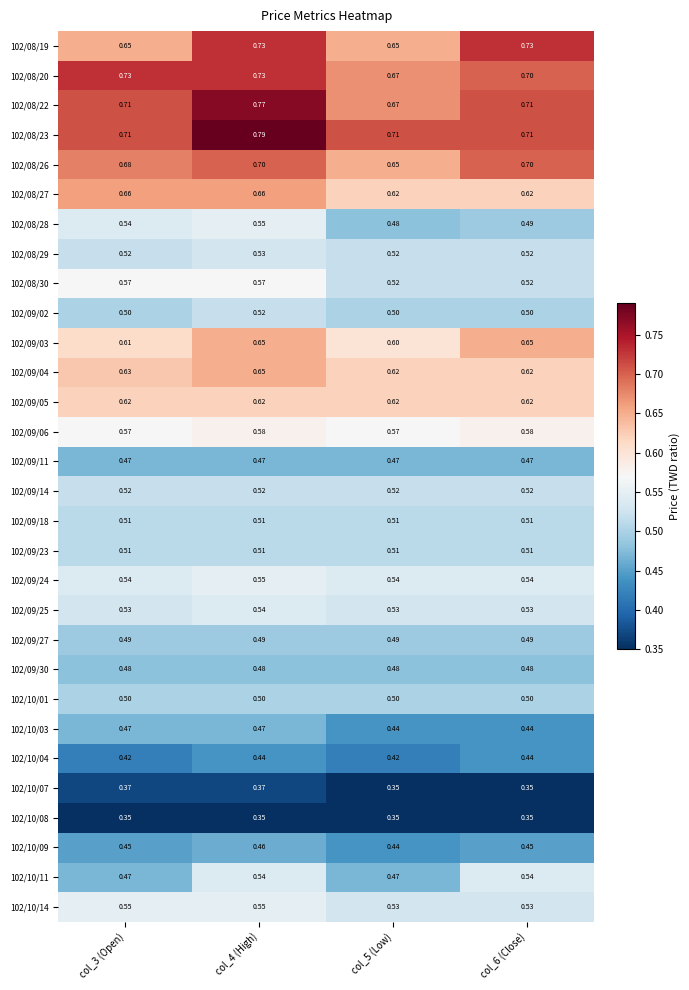

Which series has the largest range (max minus min)?

102/08/22